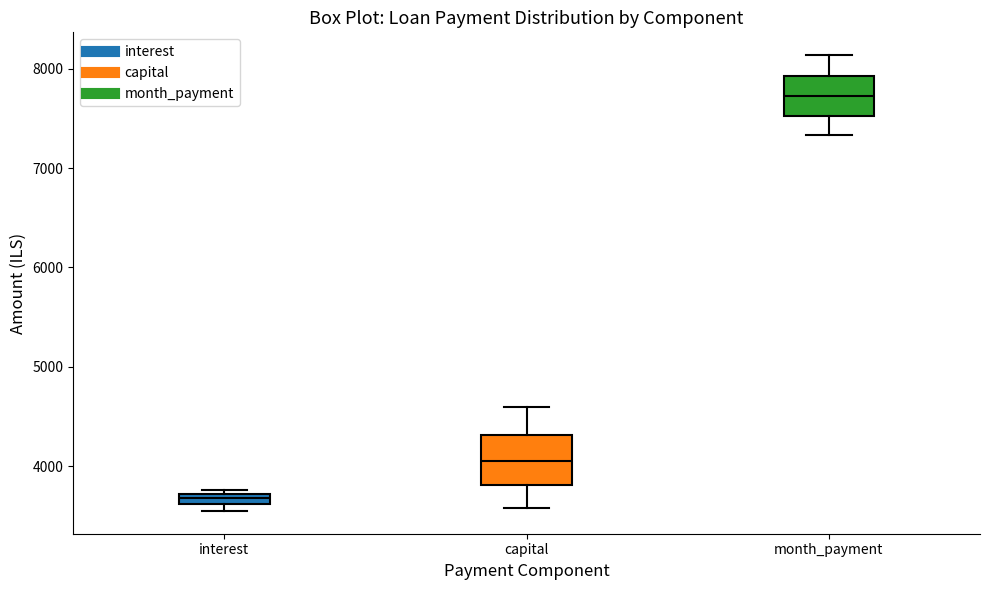

Where is the upper edge of the box for capital on the y-axis? The values are not printed on the chart, so give them approximately, as read against the axis.

4300